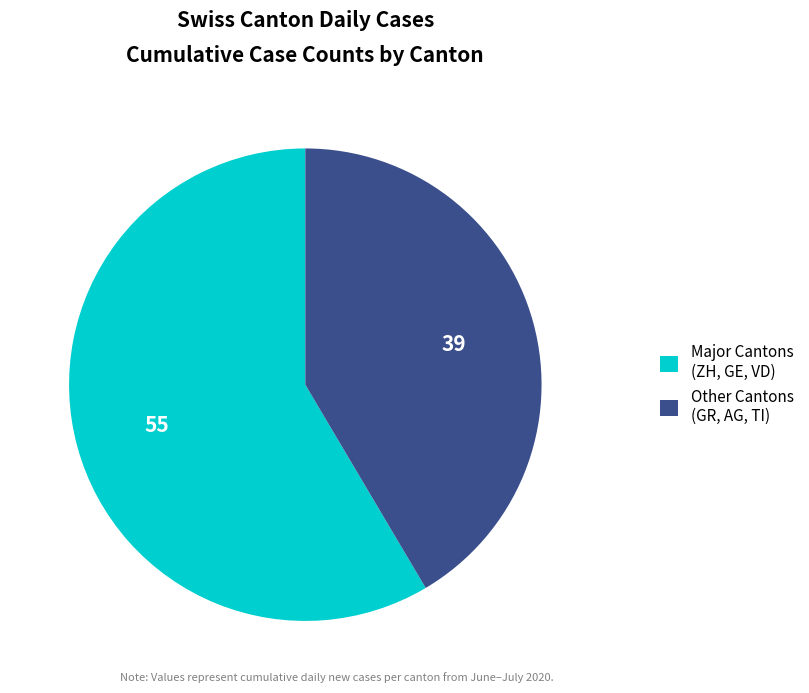

How many segments does this pie chart have?

2